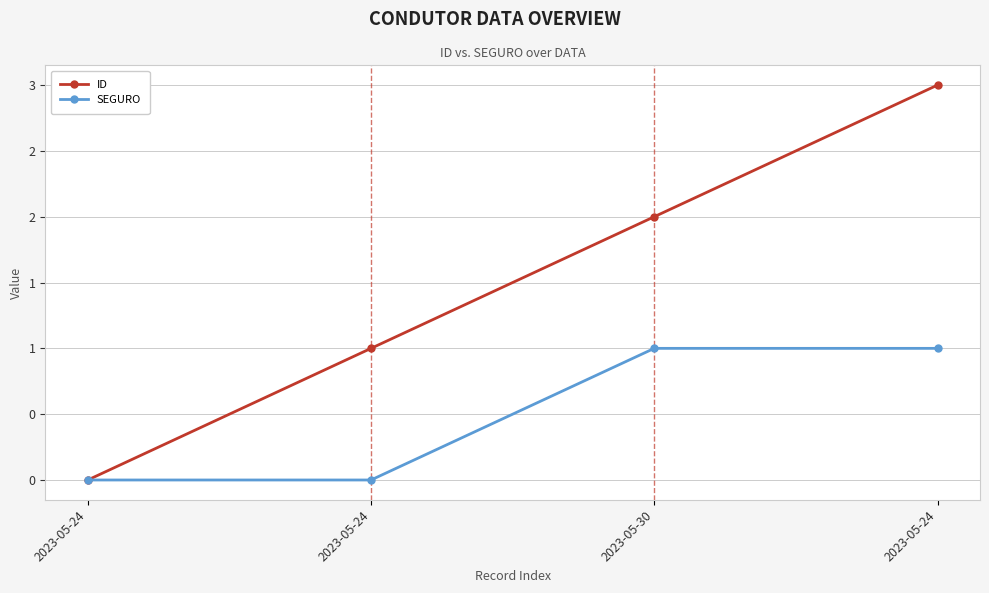

True or false: ID and SEGURO intersect in this chart.

False